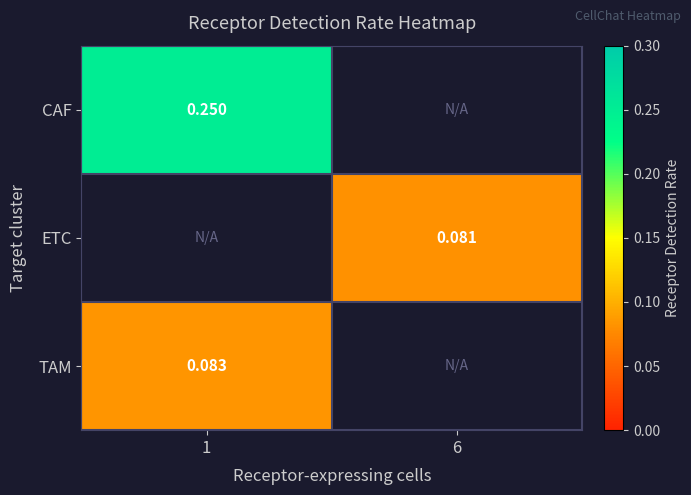

Which category has the lowest value across all series?

6